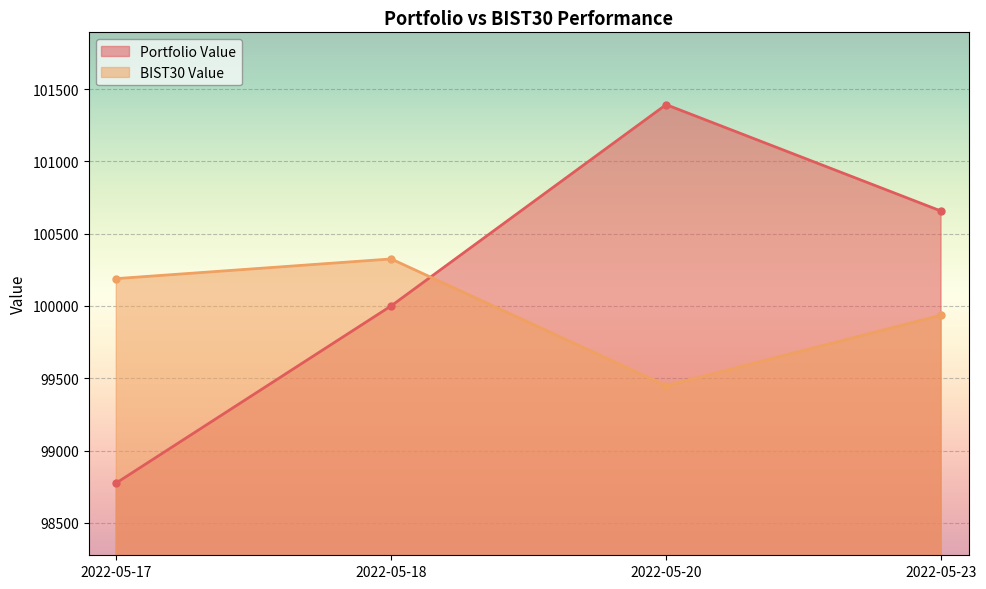

List the labels in order of BIST30 Value value, smallest first.

2022-05-20, 2022-05-23, 2022-05-17, 2022-05-18